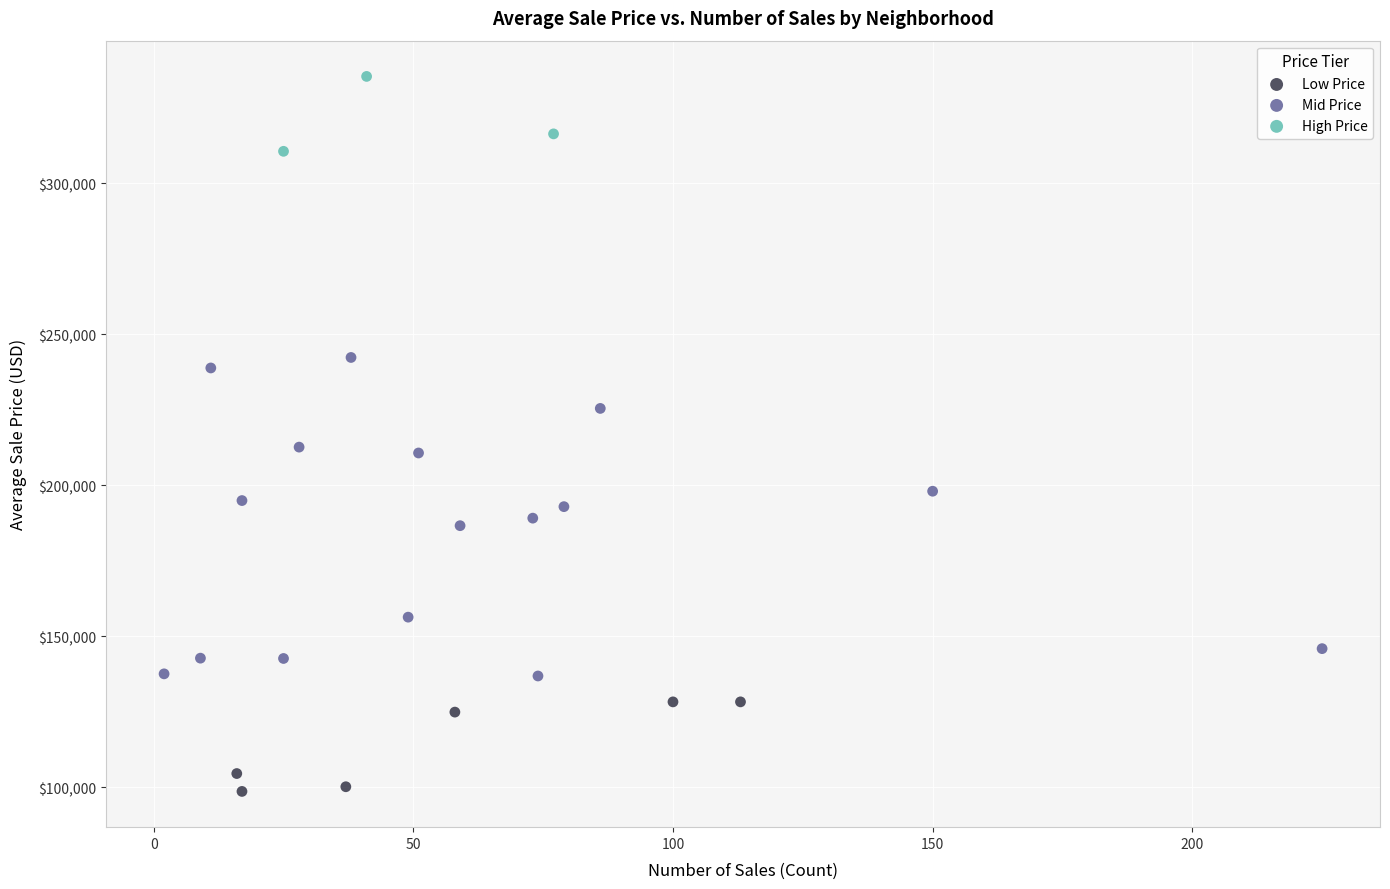

Which series has the largest Y range (max minus min)?

Mid Price